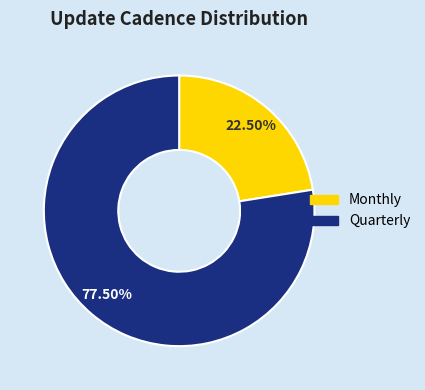

Does Monthly represent more than half of the total?

No